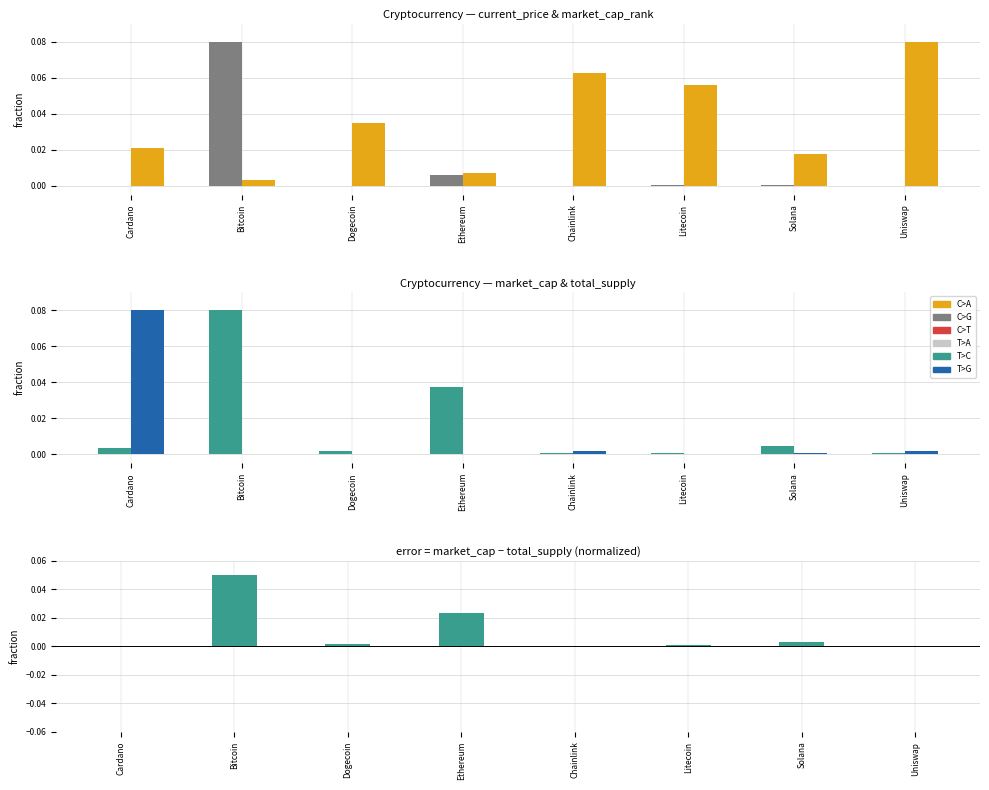

Reading left to right, what are all the values shown in this chart?

current_price: Cardano=0.0	Bitcoin=0.1	Dogecoin=0.0	Ethereum=0.0	Chainlink=0.0	Litecoin=0.0	Solana=0.0	Uniswap=0.0
market_cap_rank: Cardano=0.0	Bitcoin=0.0	Dogecoin=0.0	Ethereum=0.0	Chainlink=0.1	Litecoin=0.1	Solana=0.0	Uniswap=0.1
market_cap: Cardano=0.0	Bitcoin=0.1	Dogecoin=0.0	Ethereum=0.0	Chainlink=0.0	Litecoin=0.0	Solana=0.0	Uniswap=0.0
total_supply: Cardano=0.1	Bitcoin=0.0	Dogecoin=0.0	Ethereum=0.0	Chainlink=0.0	Litecoin=0.0	Solana=0.0	Uniswap=0.0
market_cap minus total_supply: Cardano=0.0	Bitcoin=0.1	Dogecoin=0.0	Ethereum=0.0	Chainlink=0.0	Litecoin=0.0	Solana=0.0	Uniswap=0.0